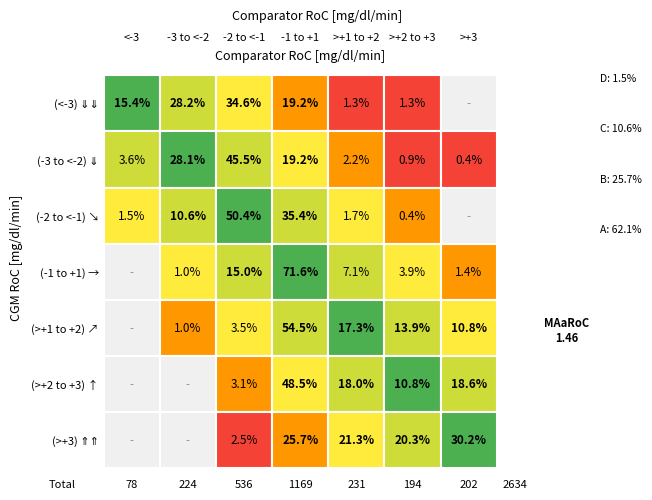

Count the number of categories in the chart.

7